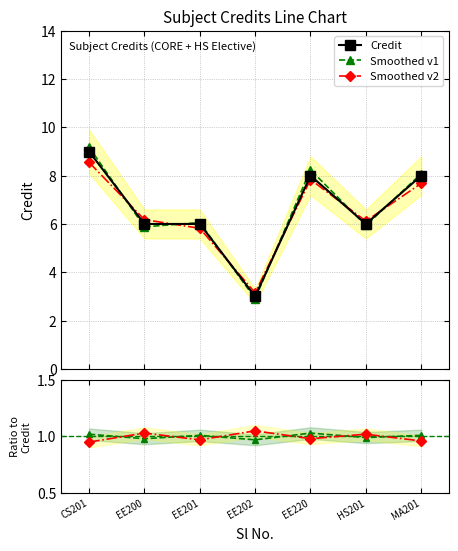

Count the Credit values in the range 6 to 8.

5